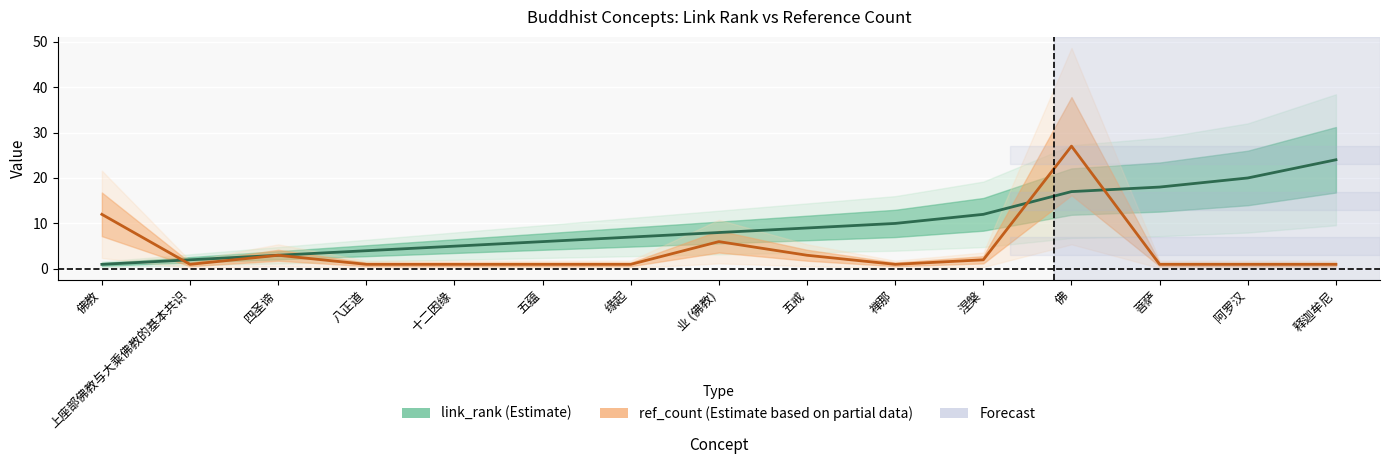

How many values in the link_rank series are below 8?

7